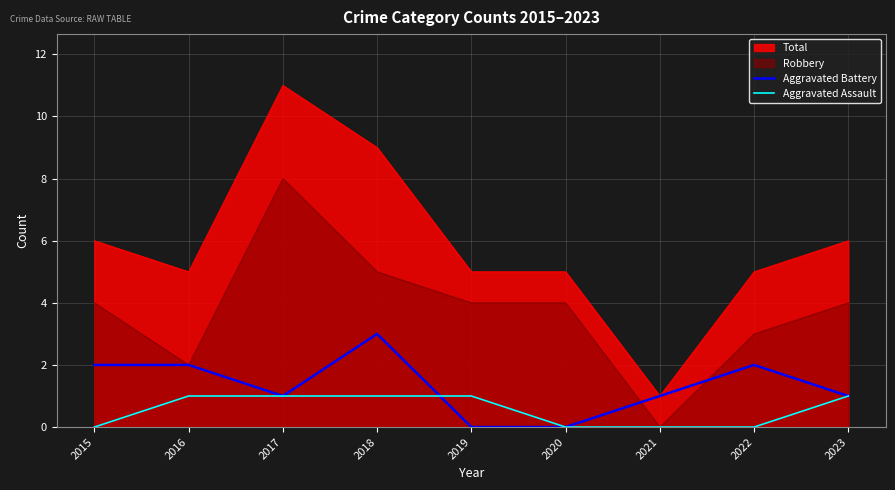

Which series has the largest total across all categories?

Total